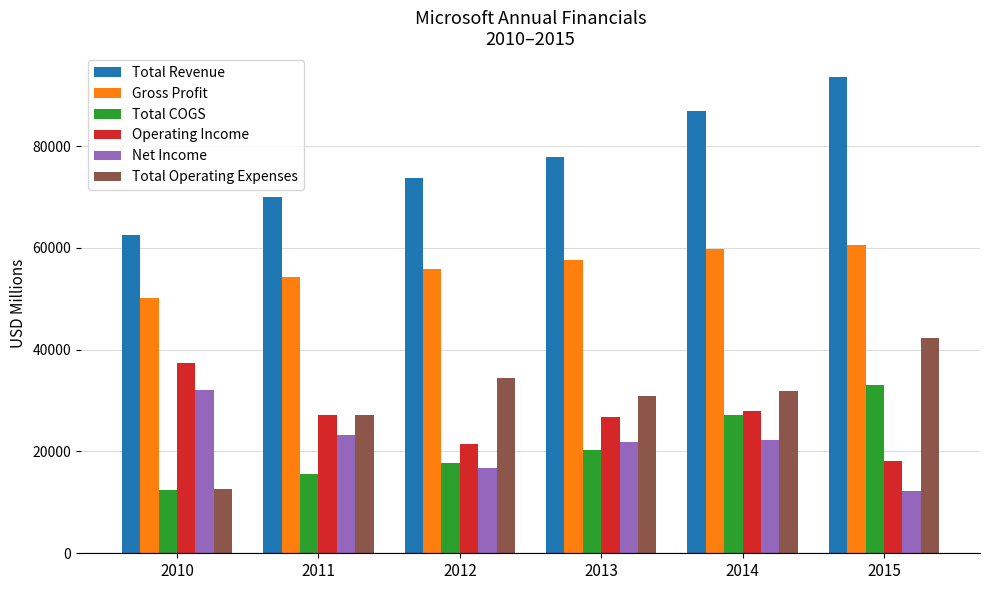

What is the sum of the Total Revenue values at 2013 and 2010?

140333